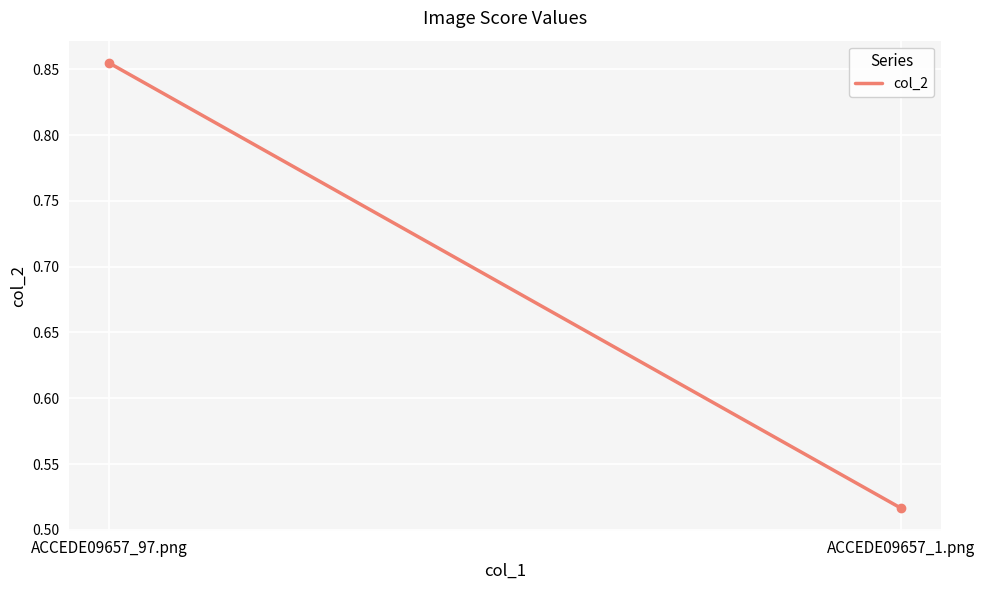

What is the change in value from ACCEDE09657_97.png to ACCEDE09657_1.png?

-0.3